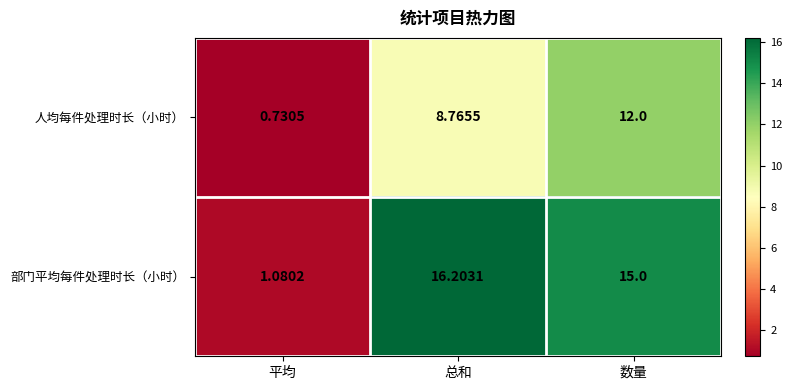

Rank the categories by 部门平均每件处理时长（小时） value from highest to lowest.

总和, 数量, 平均